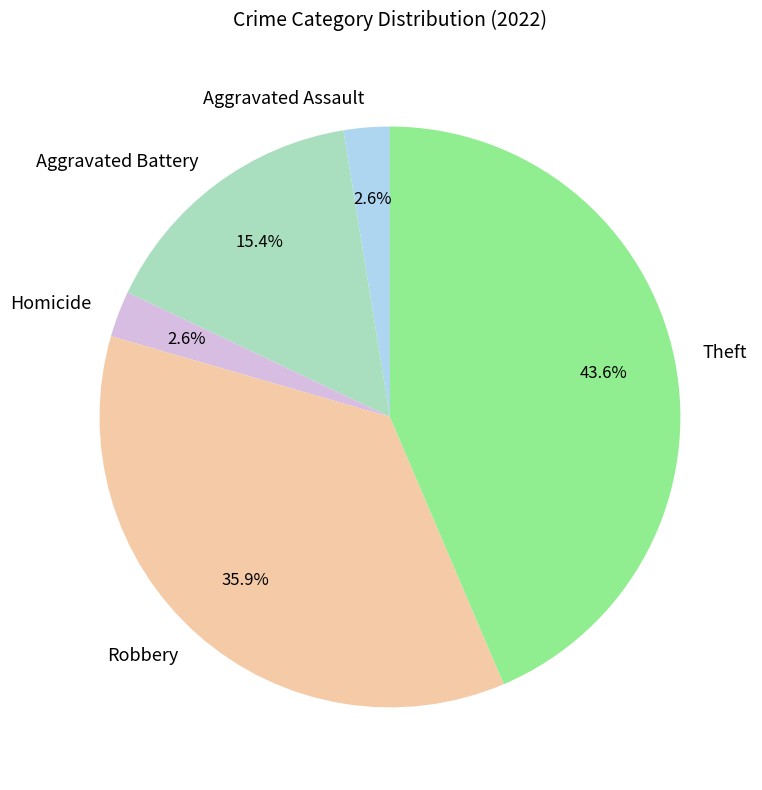

To the nearest percent, what is the difference between the largest and smallest slice percentages?

41%